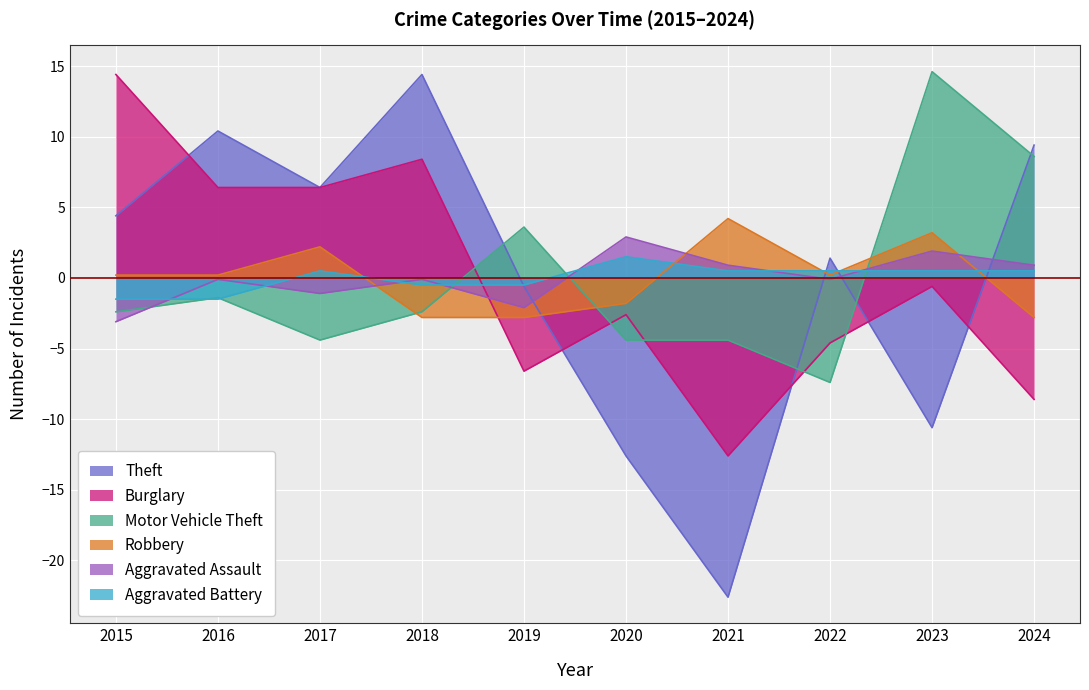

How many data points in Robbery are less than 0?

4